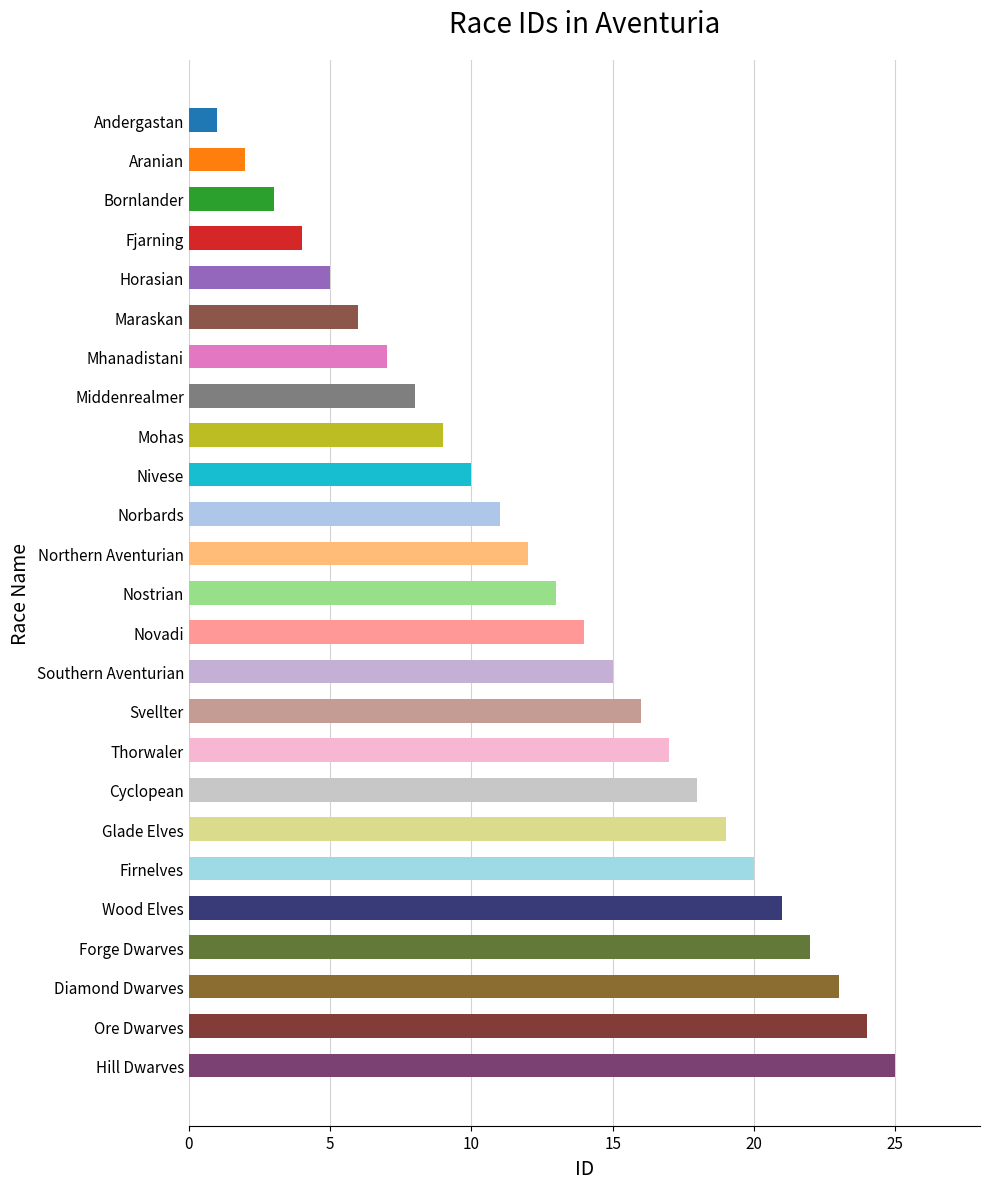

Rank the categories by value from highest to lowest.

Hill Dwarves, Ore Dwarves, Diamond Dwarves, Forge Dwarves, Wood Elves, Firnelves, Glade Elves, Cyclopean, Thorwaler, Svellter, Southern Aventurian, Novadi, Nostrian, Northern Aventurian, Norbards, Nivese, Mohas, Middenrealmer, Mhanadistani, Maraskan, Horasian, Fjarning, Bornlander, Aranian, Andergastan